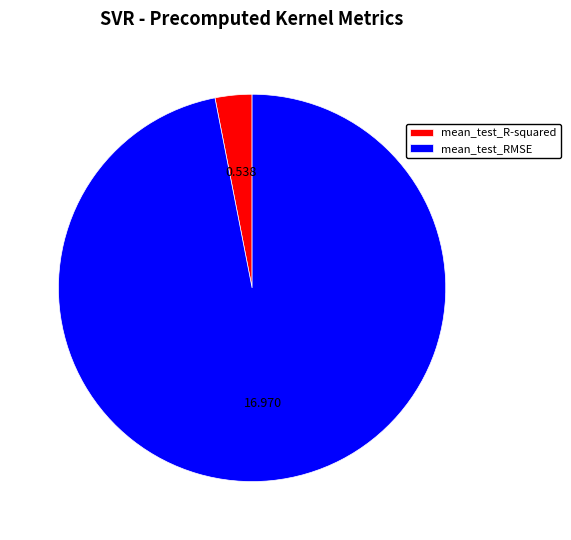

Between mean_test_RMSE and mean_test_R-squared, which is larger?

mean_test_RMSE